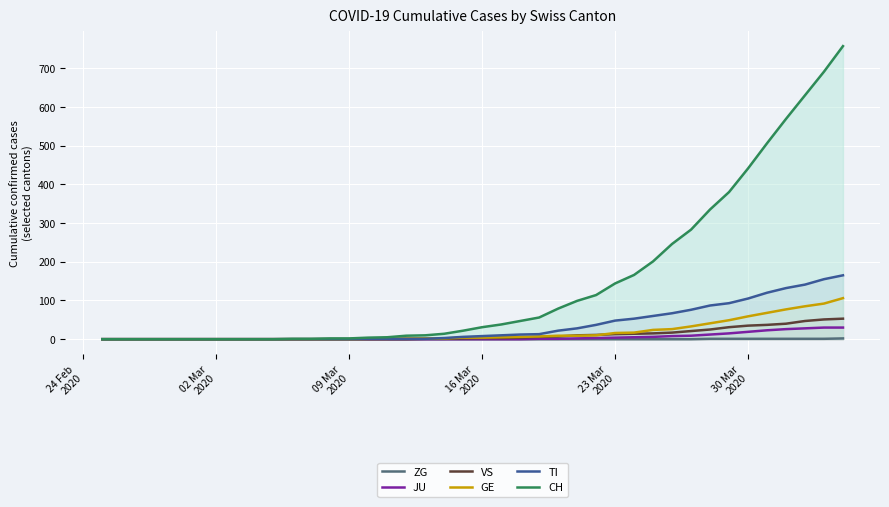

Which series has the largest range (max minus min)?

CH